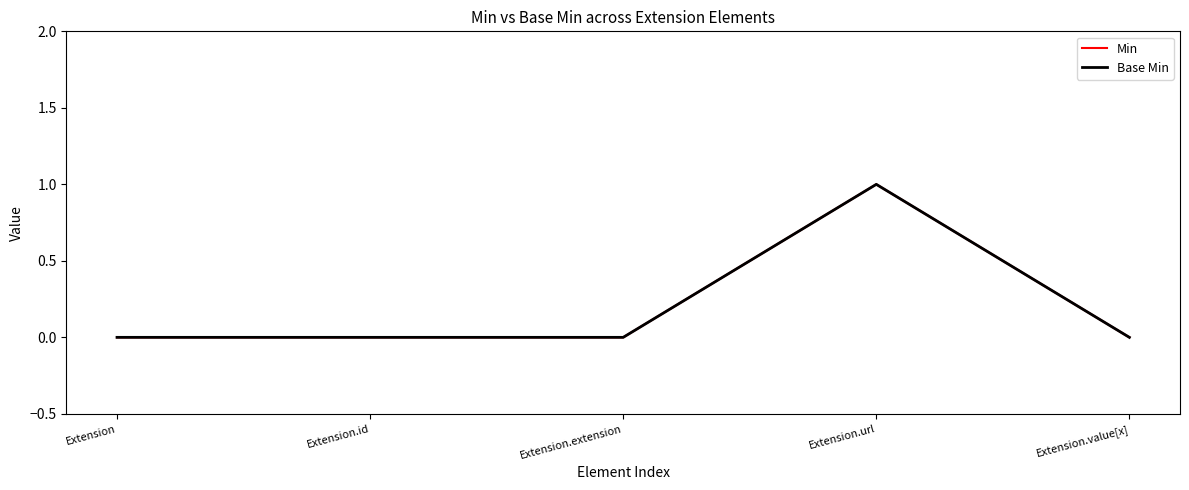

Does the chart display data point markers on the line(s)?

No